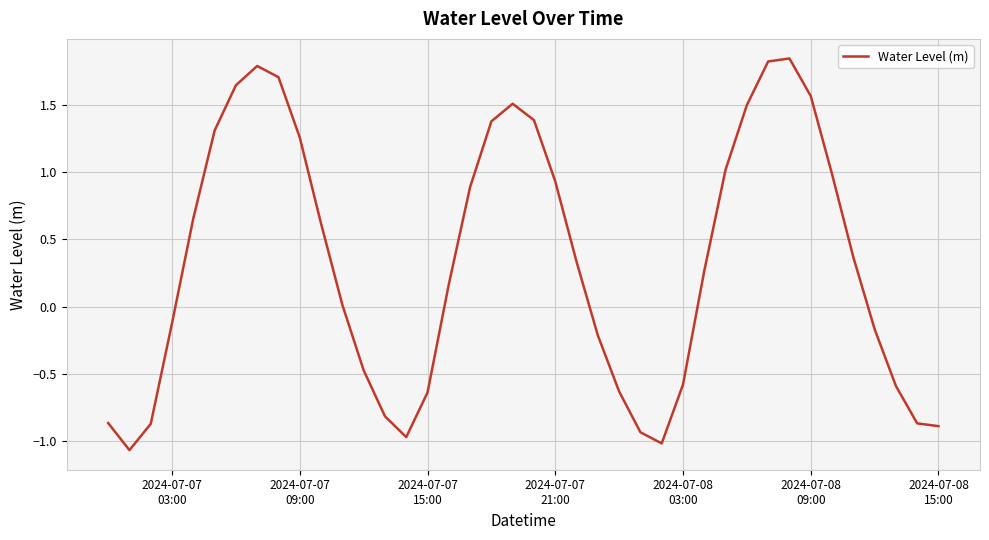

What is the difference between the maximum and minimum values?

2.9